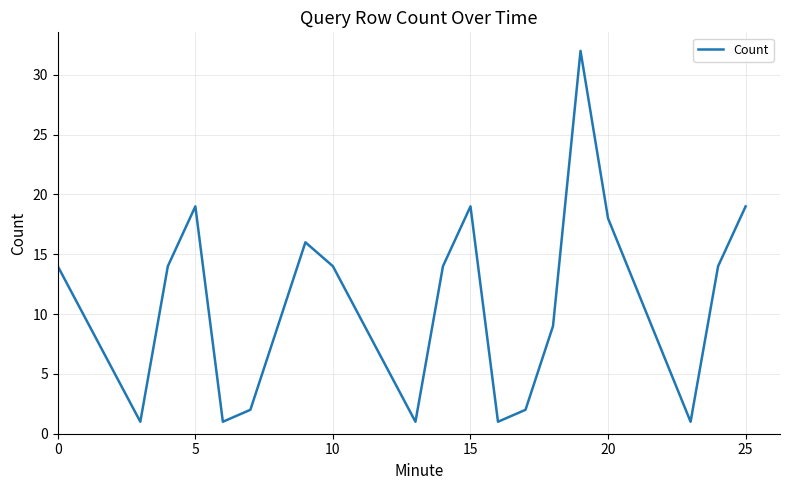

What is the difference between the maximum and minimum values?

31